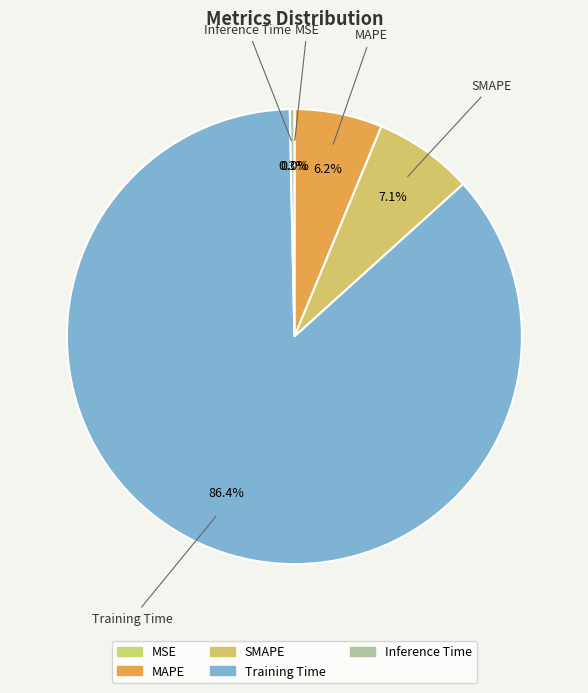

The Training Time slice represents 86% of the pie. True or false?

True